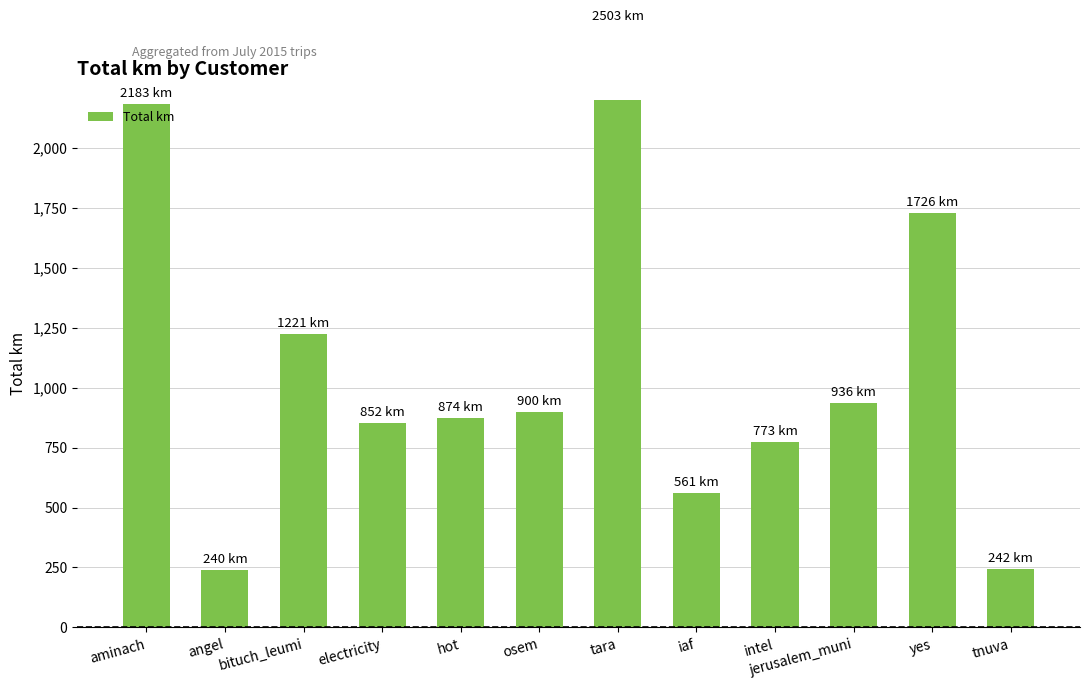

List the labels in order of value, largest first.

tara, aminach, yes, bituch_leumi, jerusalem_muni, osem, hot, electricity, intel, iaf, tnuva, angel